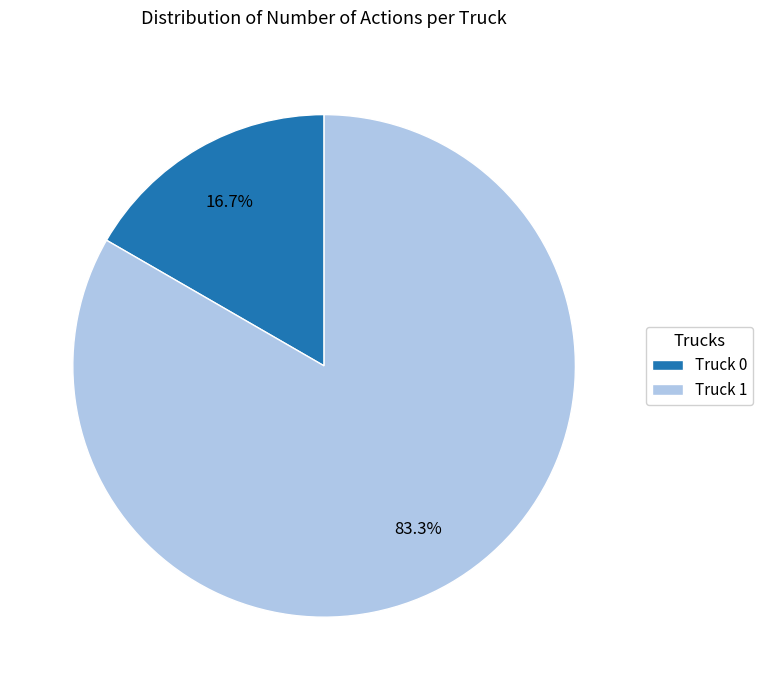

To the nearest percent, what portion does Truck 1 represent?

83%